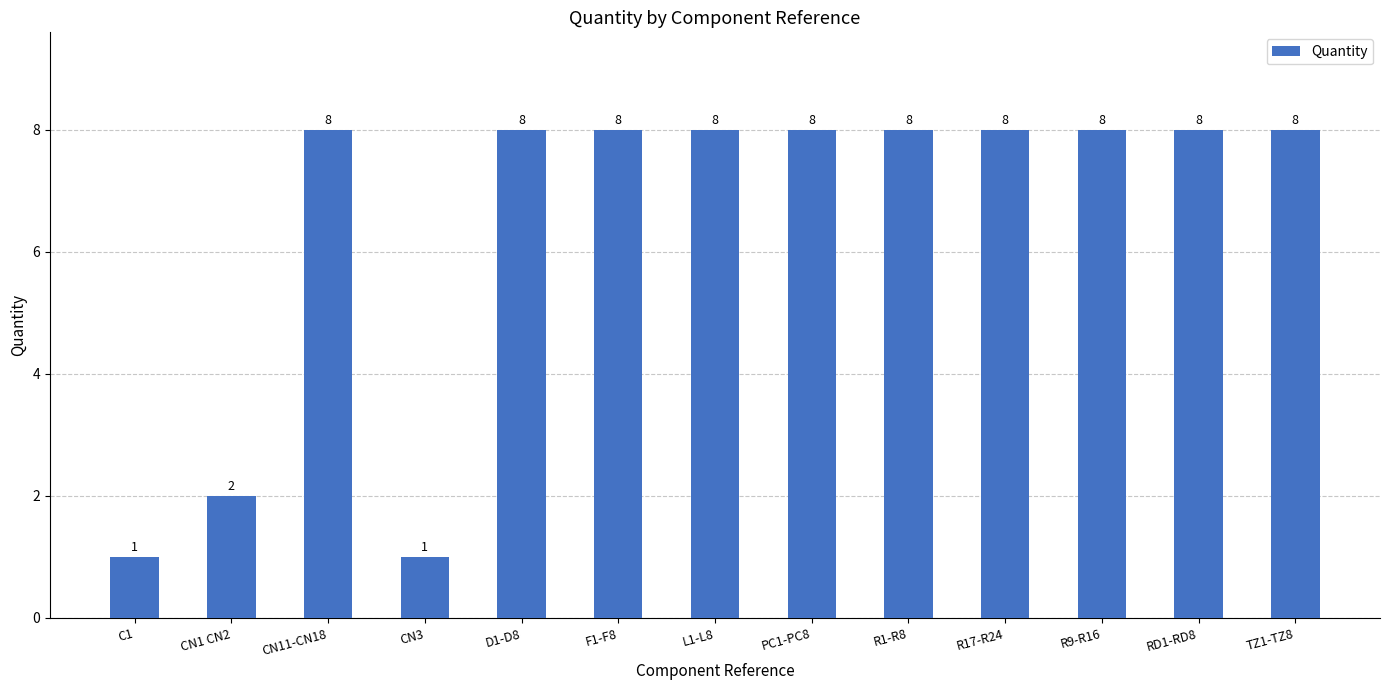

Where is the data nearest to the value 4?

CN1 CN2